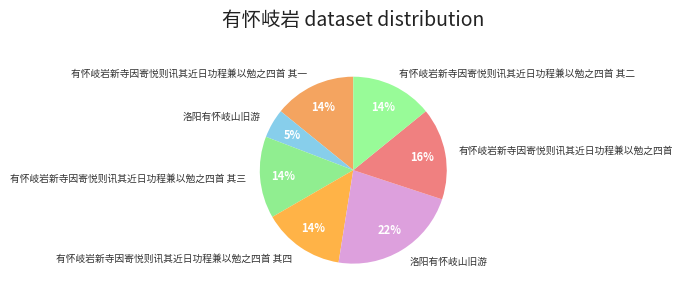

Is there any slice that represents more than half of the pie?

No